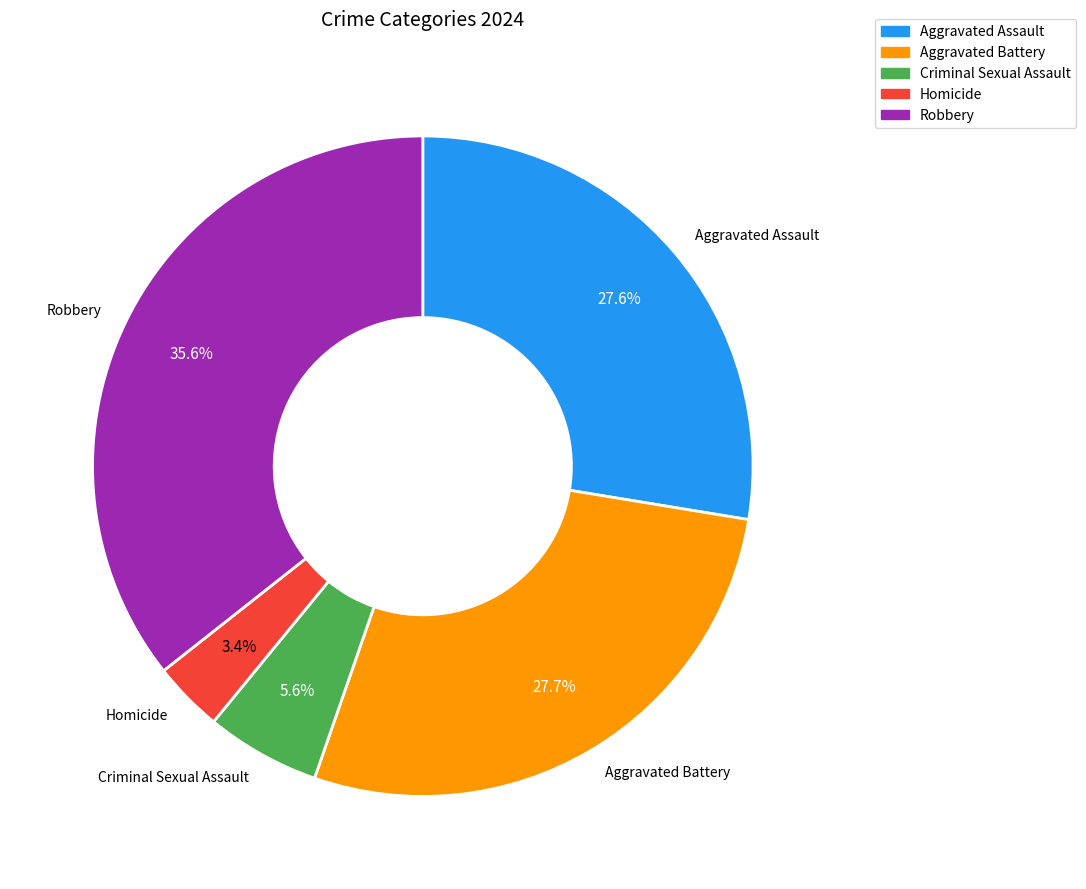

Between Aggravated Assault and Homicide, which is larger?

Aggravated Assault